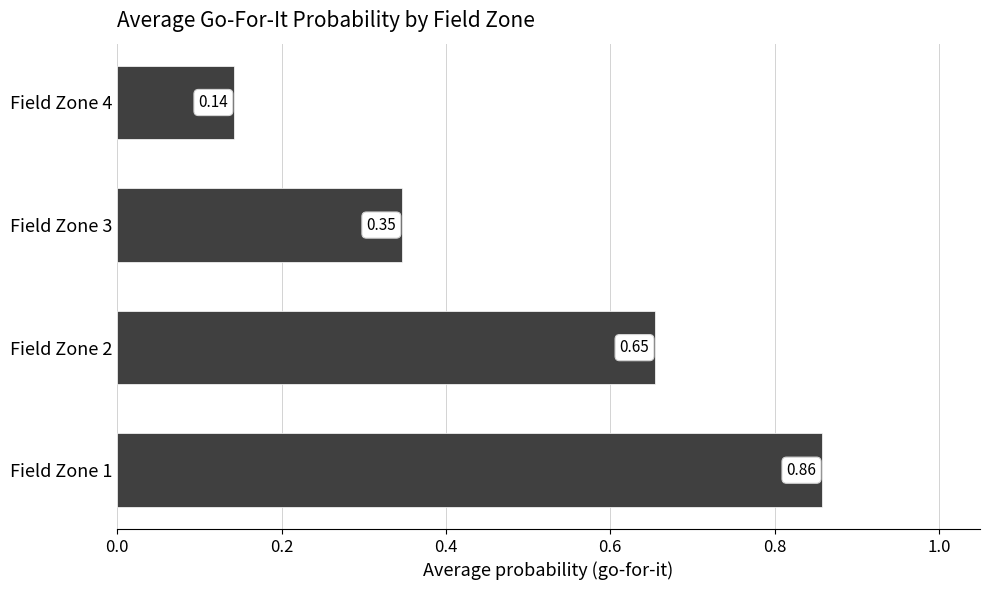

Which has a higher value, Field Zone 2 or Field Zone 4?

Field Zone 2